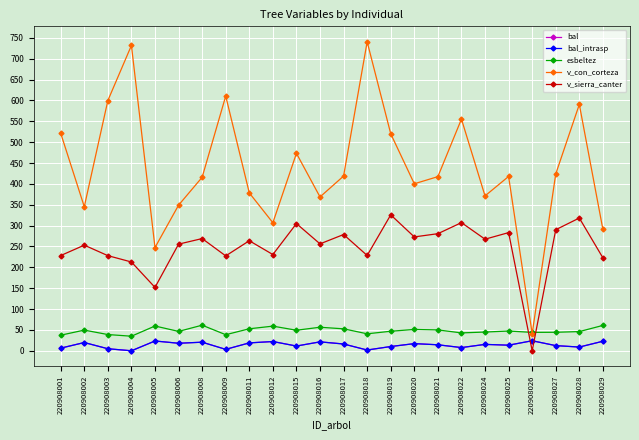

In bal, how many points are higher than both neighbors (excluding endpoints)?

8